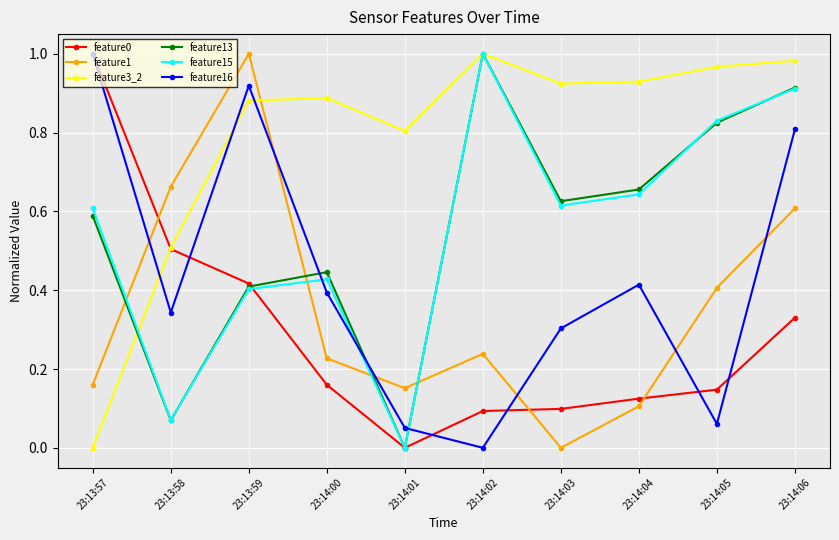

Which category has the highest value in the feature13 series?

23:14:02